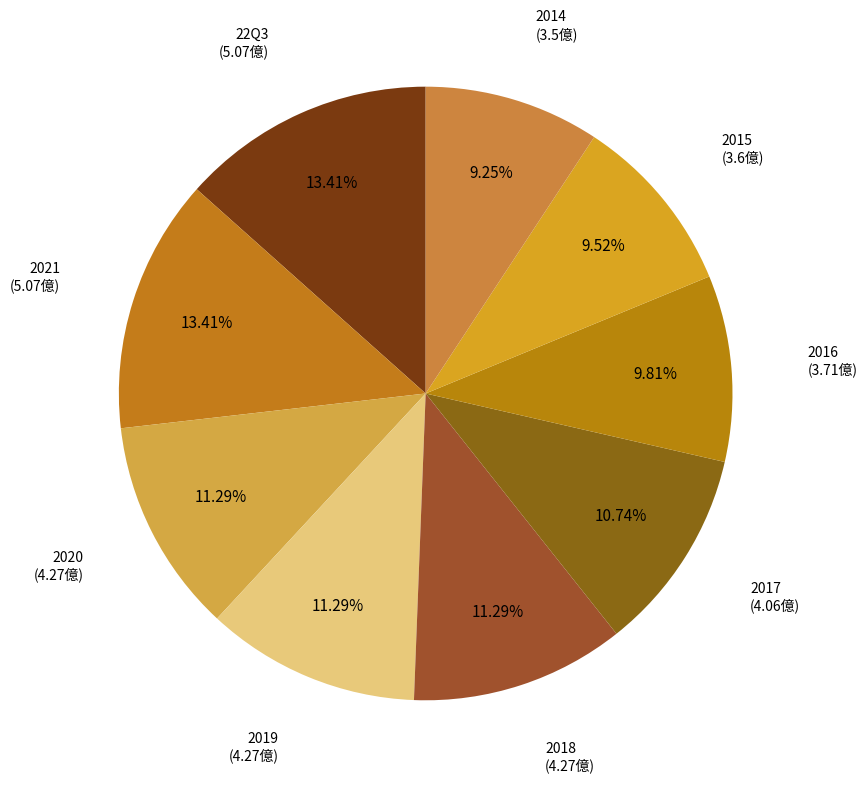

Which has a higher value, 2019 or 2015?

2019